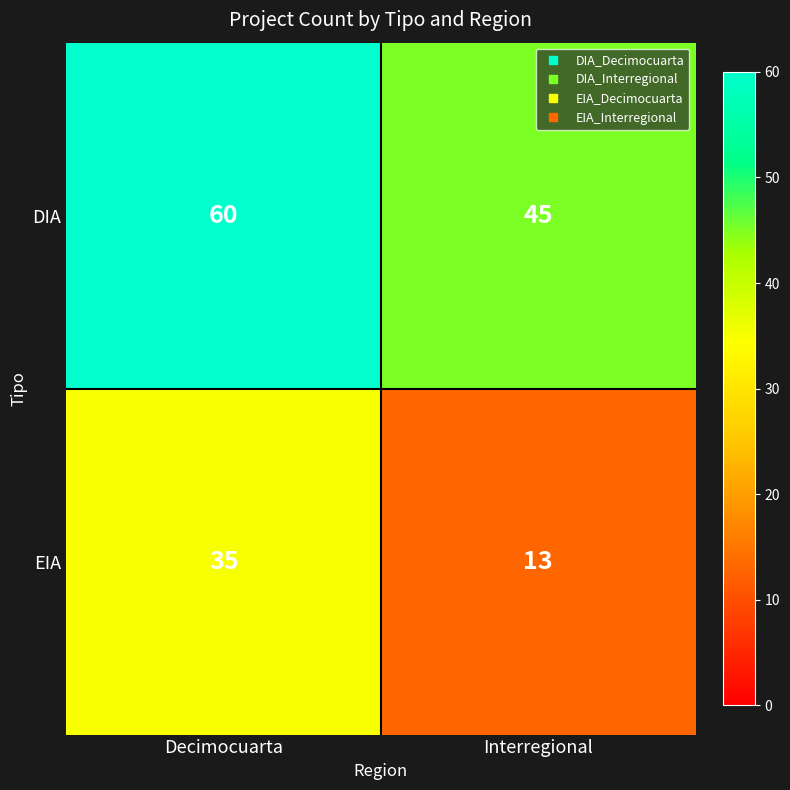

Which series has the largest total across all categories?

DIA